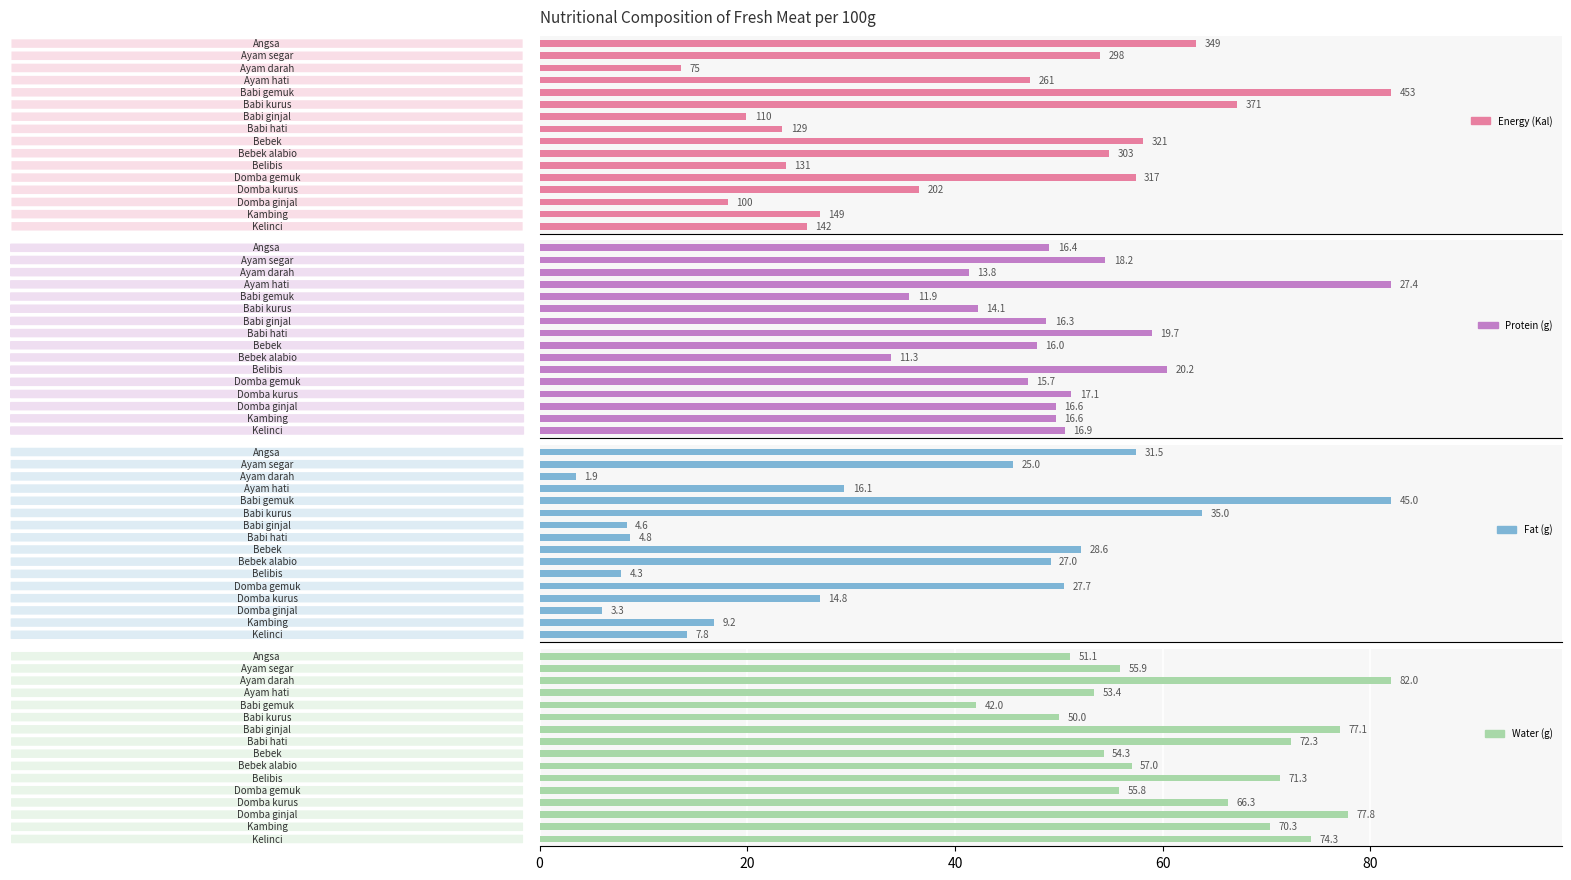

What is the minimum value shown in the chart?

1.9